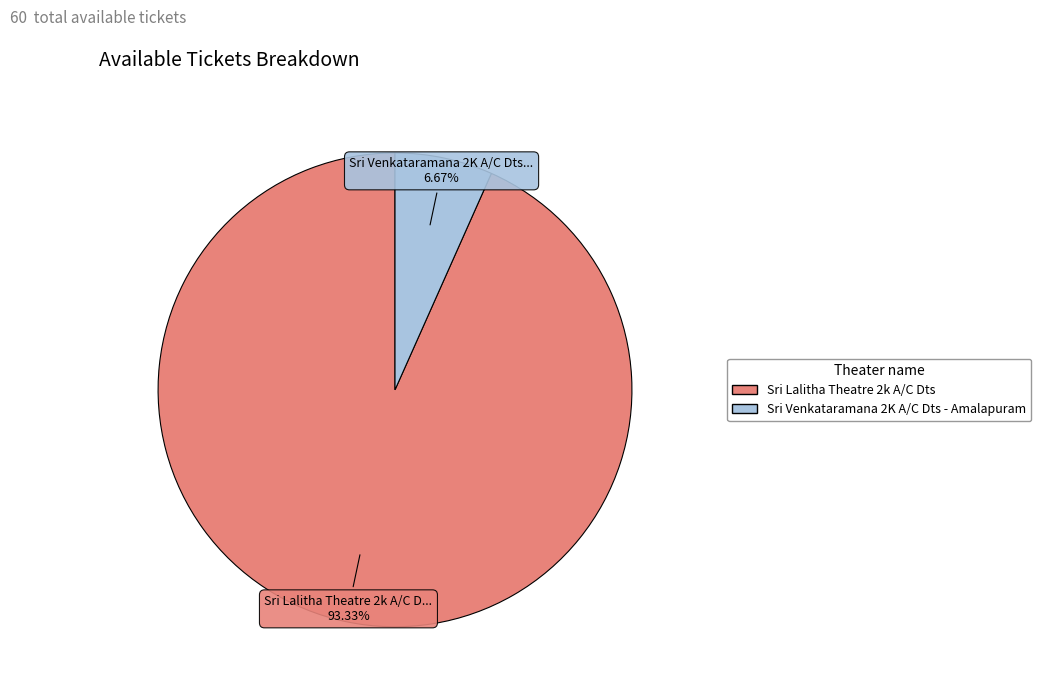

Count the number of slices in the pie.

2